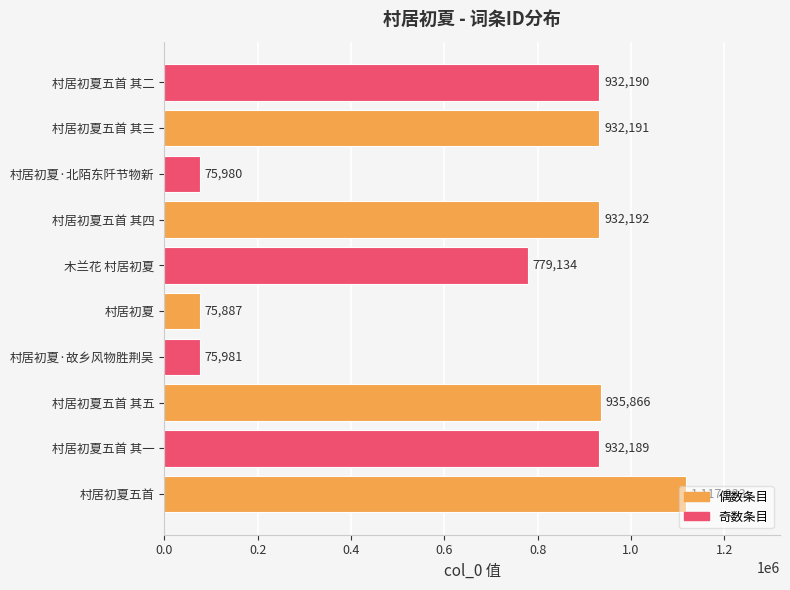

What is the average value?

678954